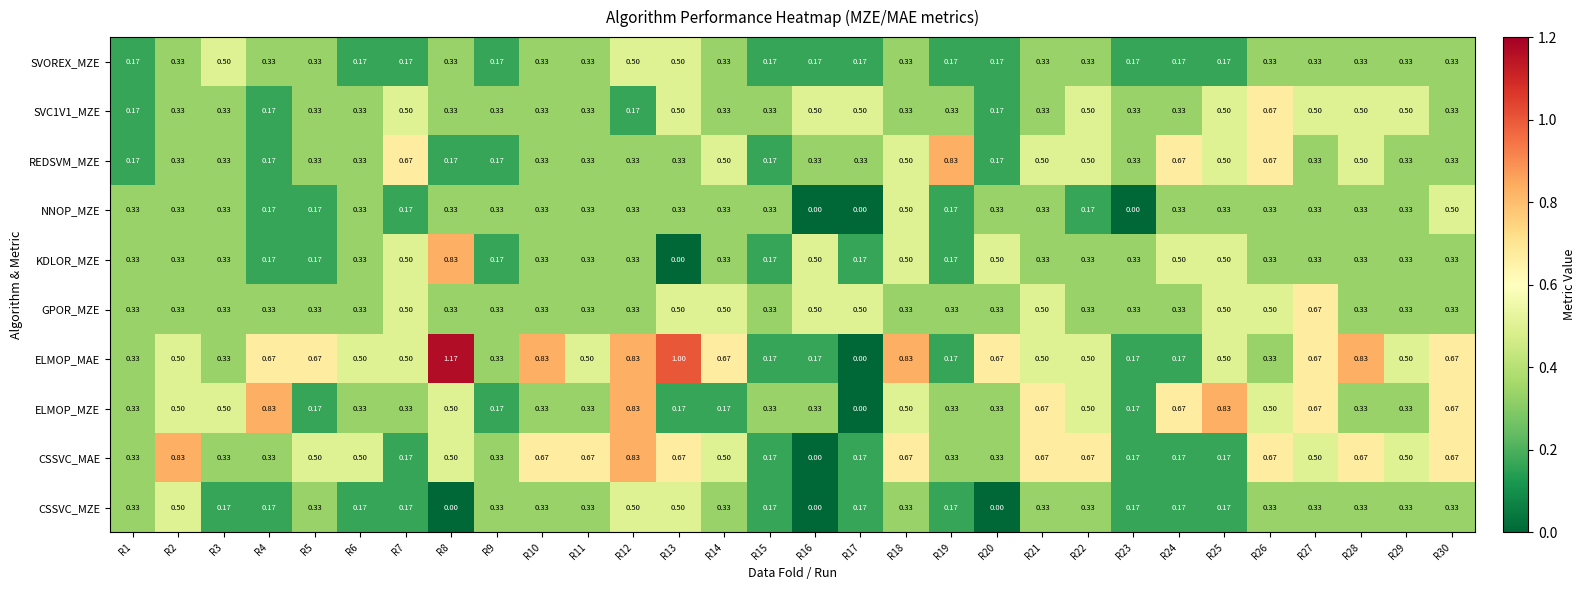

Which series changed the most between R22 and R28?

ELMOP_MAE